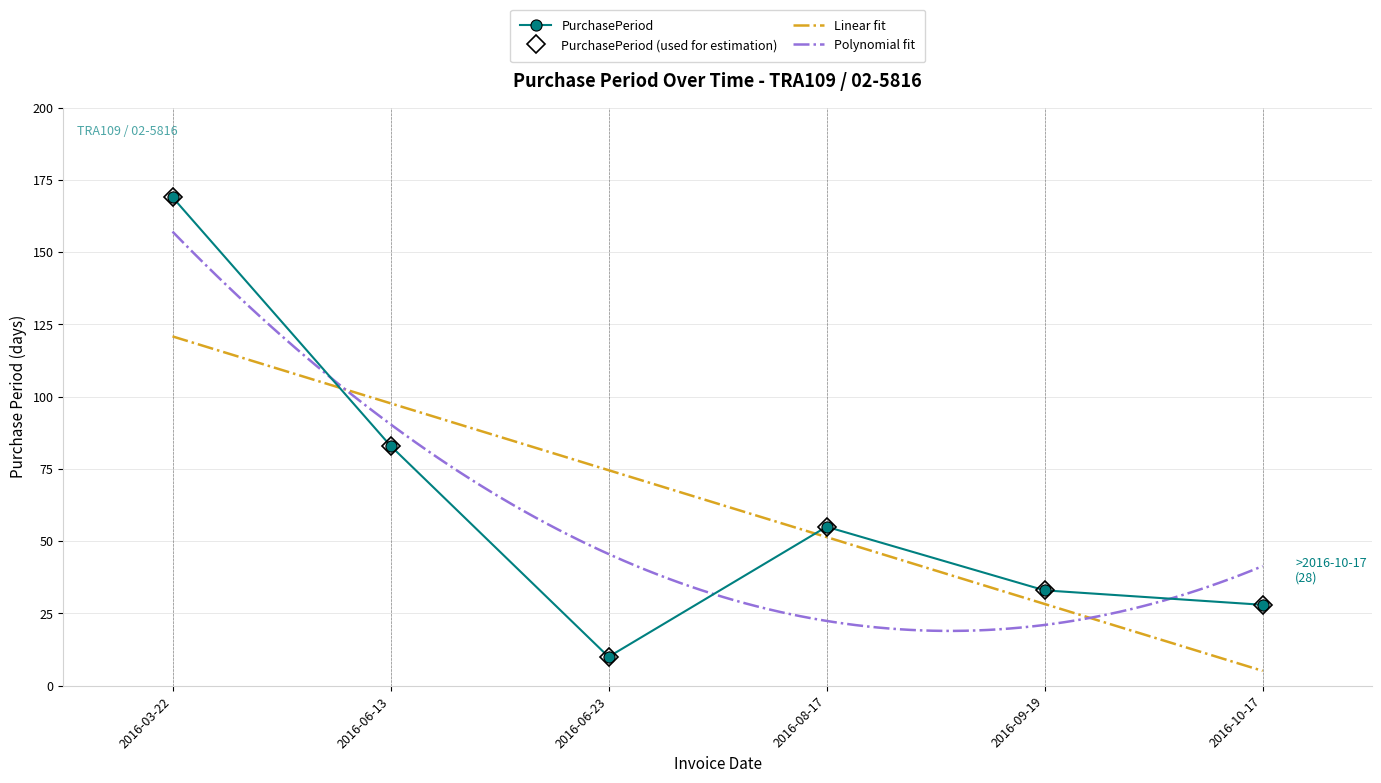

Reading left to right, transcribe all the data shown in this chart.

169	83	10	55	33	28